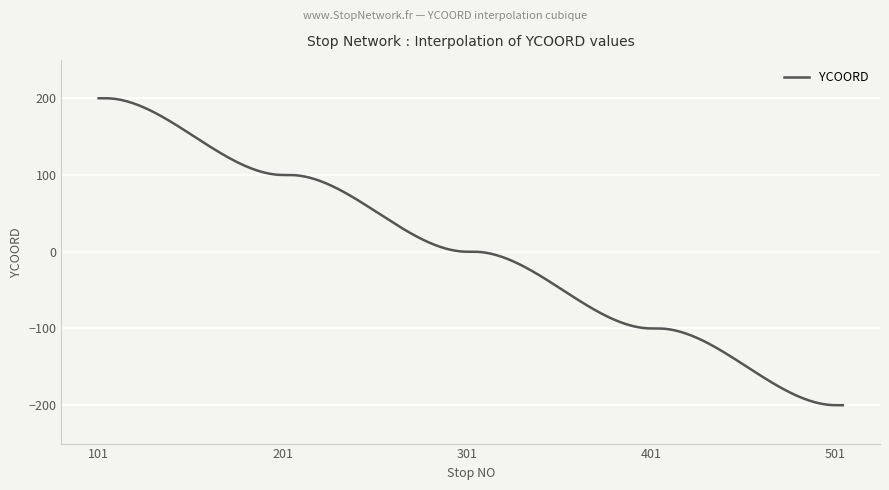

What is the difference between the maximum and minimum values?

400.0